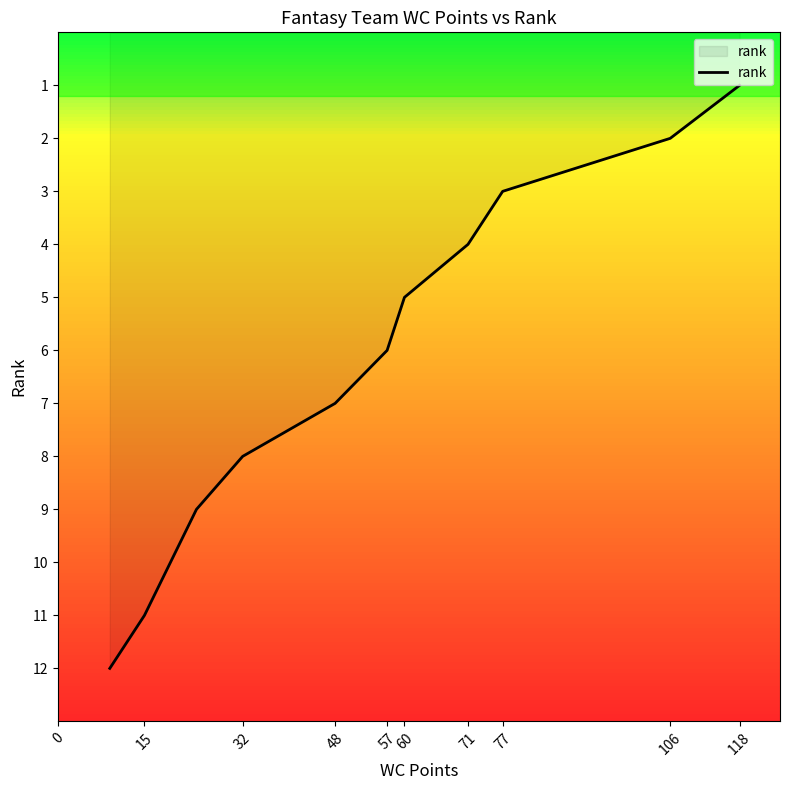

True or false: the data shows 1 at 71.

False